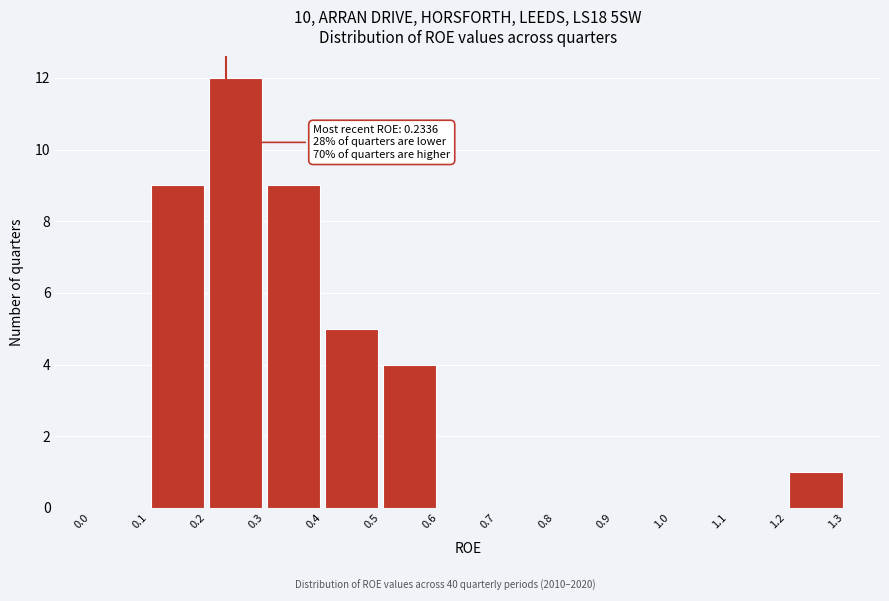

Over which range of the x-axis is the bar tallest?

0.2 to 0.3